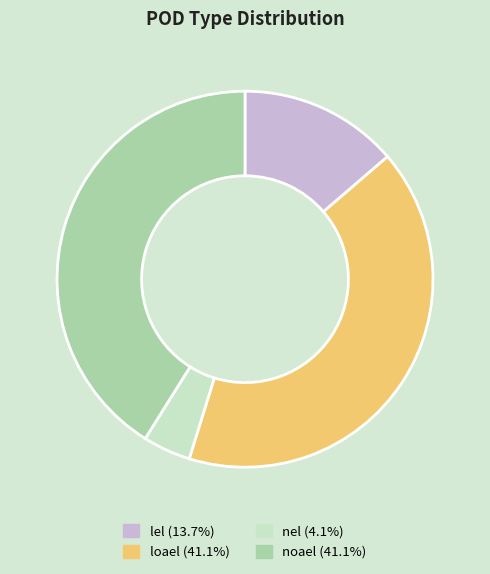

What is the ratio of the value at lel (13.7%) to the value at nel (4.1%)?

3.3